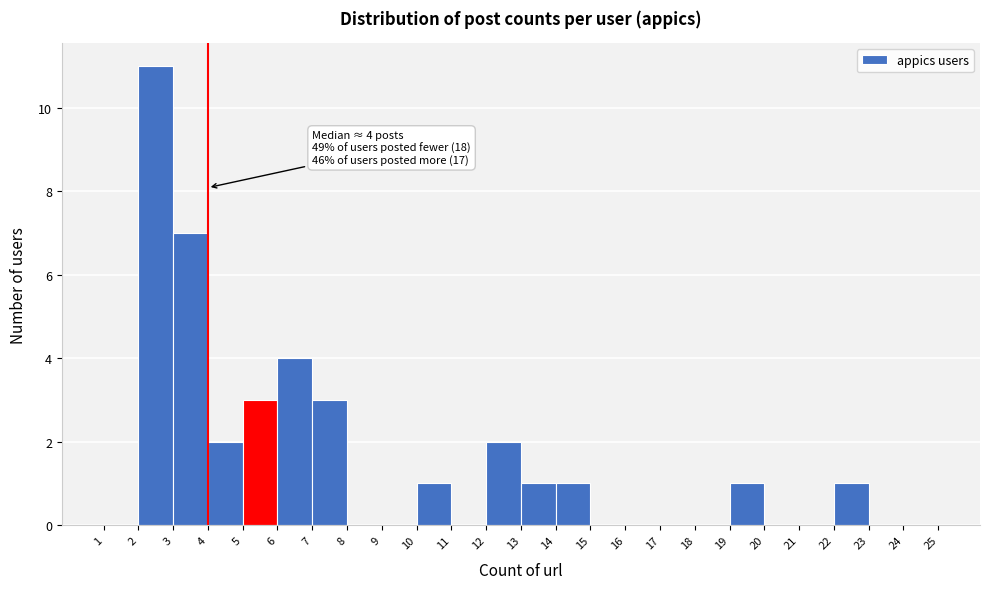

Which range on the x-axis has the tallest bar?

2 to 3